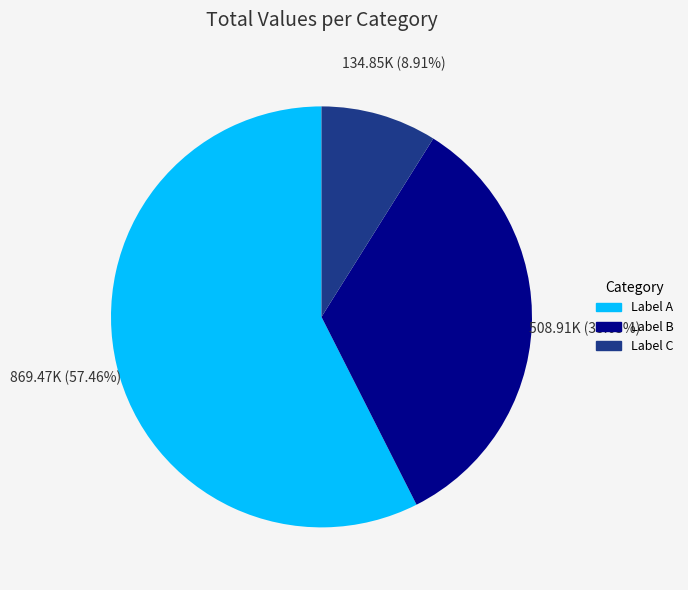

Does any single category account for the majority?

Yes